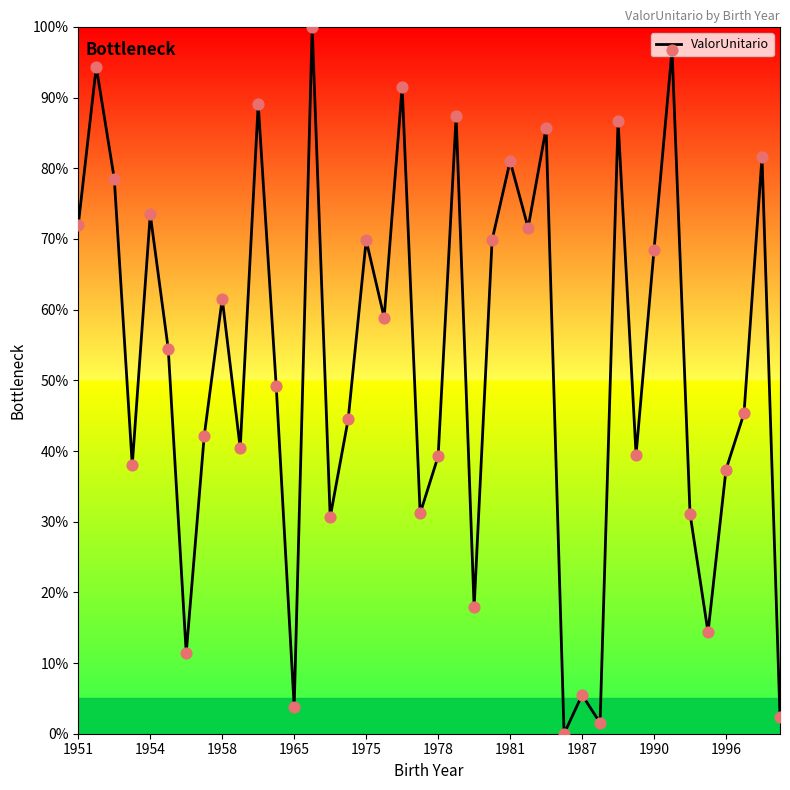

What is the maximum value shown in the chart?

100.0